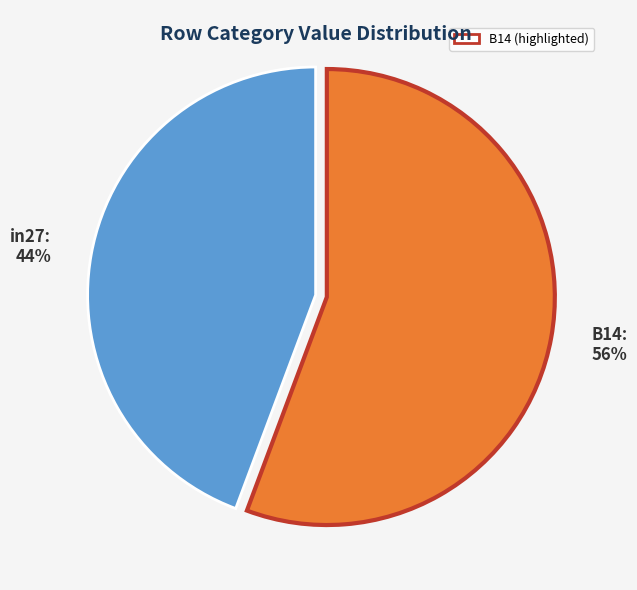

To the nearest percent, what is the average slice percentage?

50%